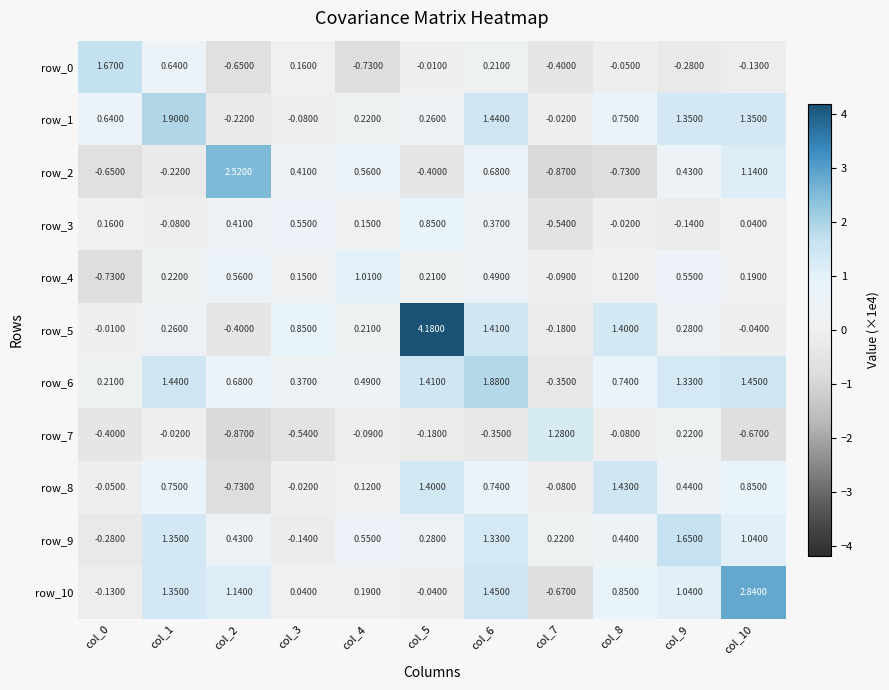

At which label is row_1 closest to 0?

col_7